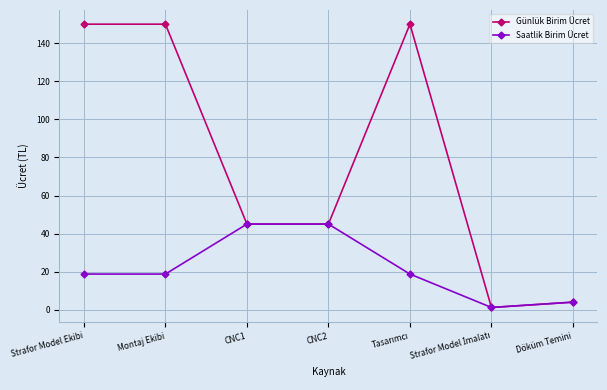

What is the label of the 6th point from the right?

Montaj Ekibi